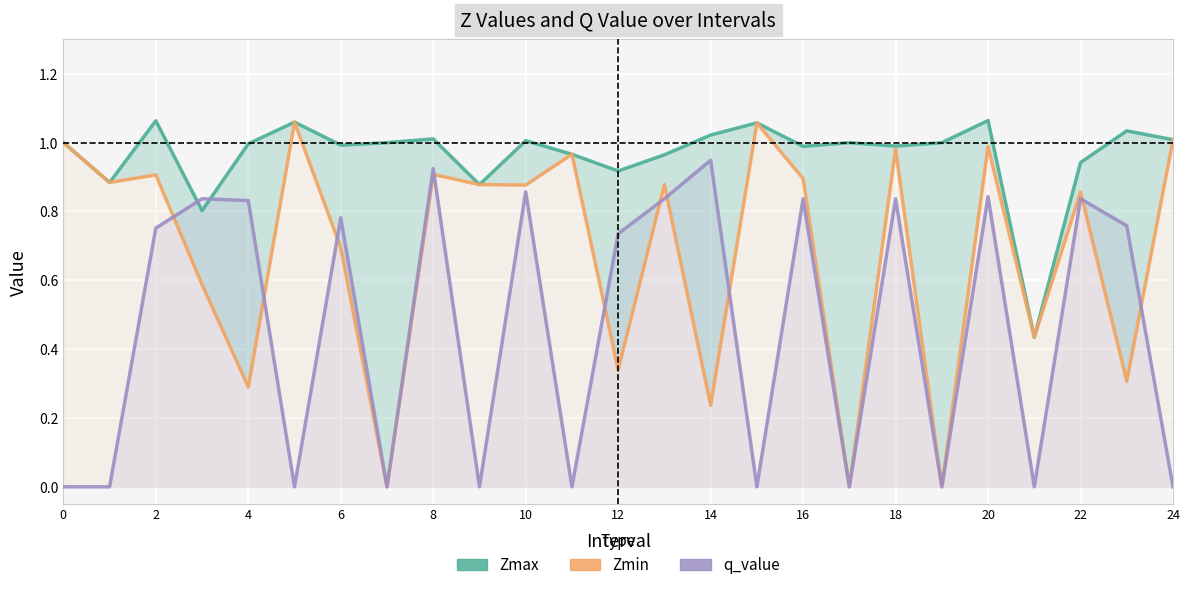

Is it true that q_value equals -0.0 at 15?

True